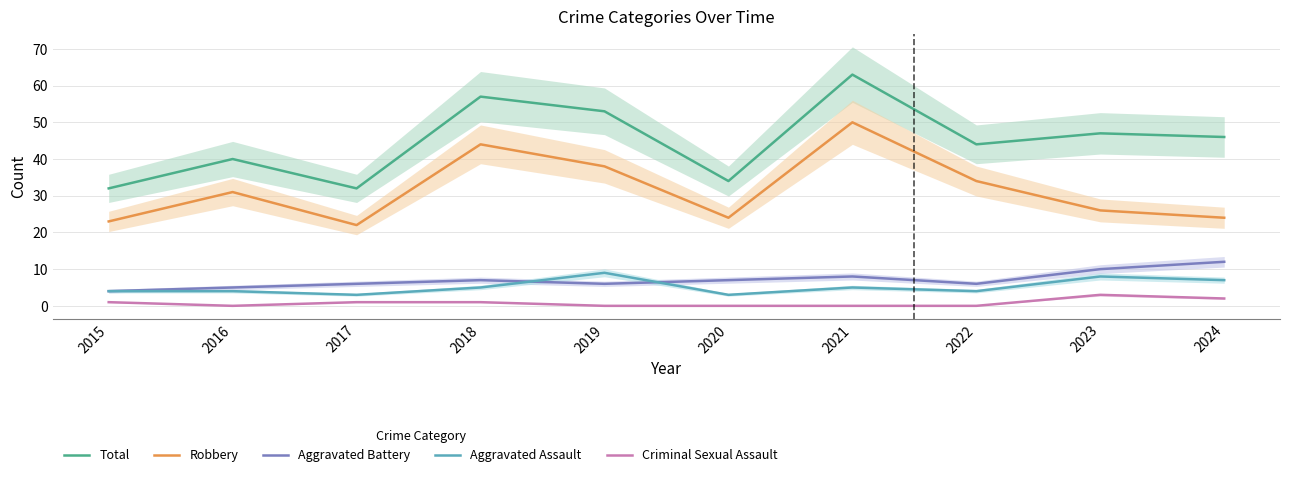

What is the approximate value of Robbery at 2015?

23